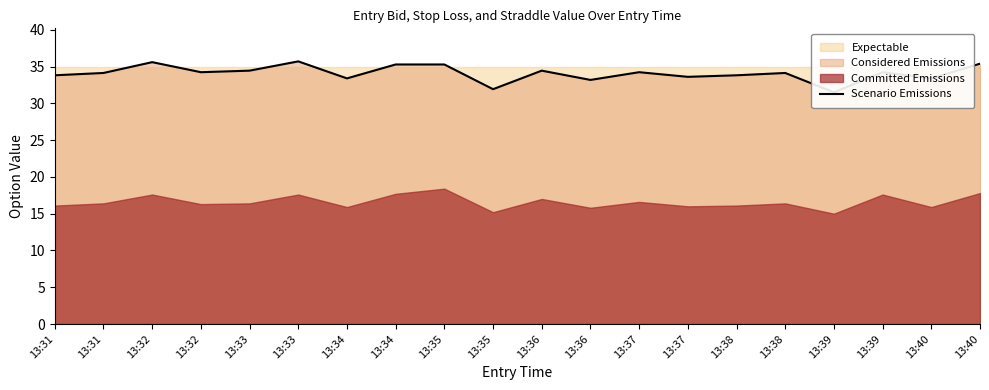

What is the sum of the values at 13:33 and 13:33?

70.1